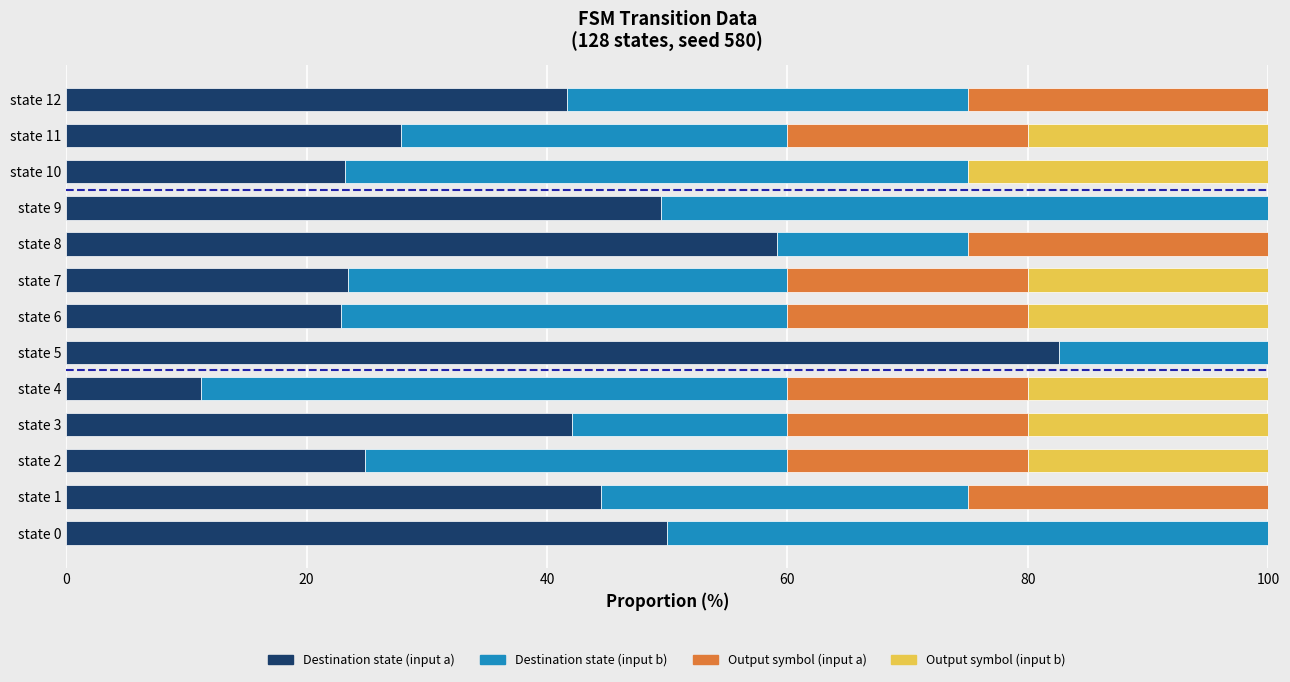

What is the total value across all series at state 11?

100.0